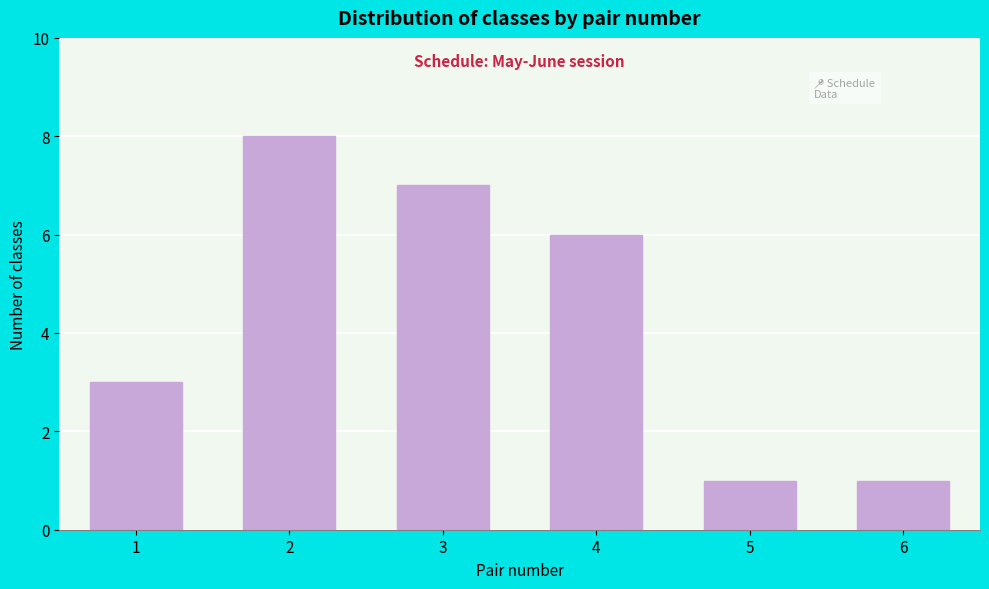

Reading left to right, extract all data points from this chart.

3	8	7	6	1	1